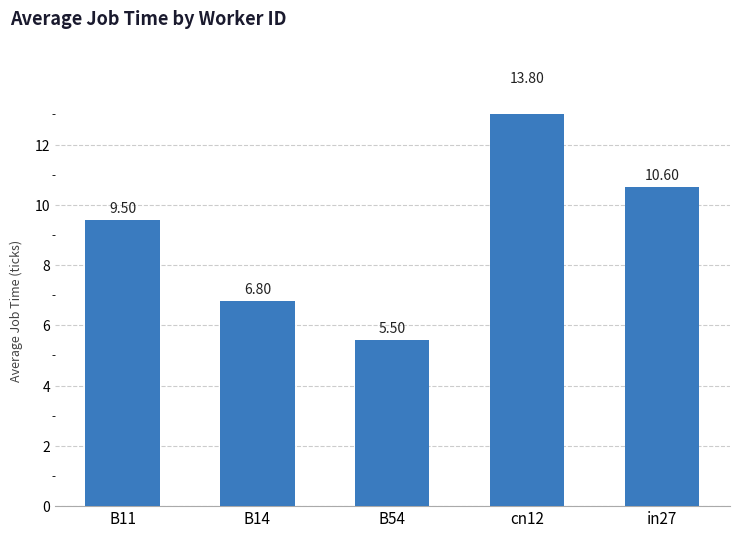

Between in27 and B11, which is larger?

in27